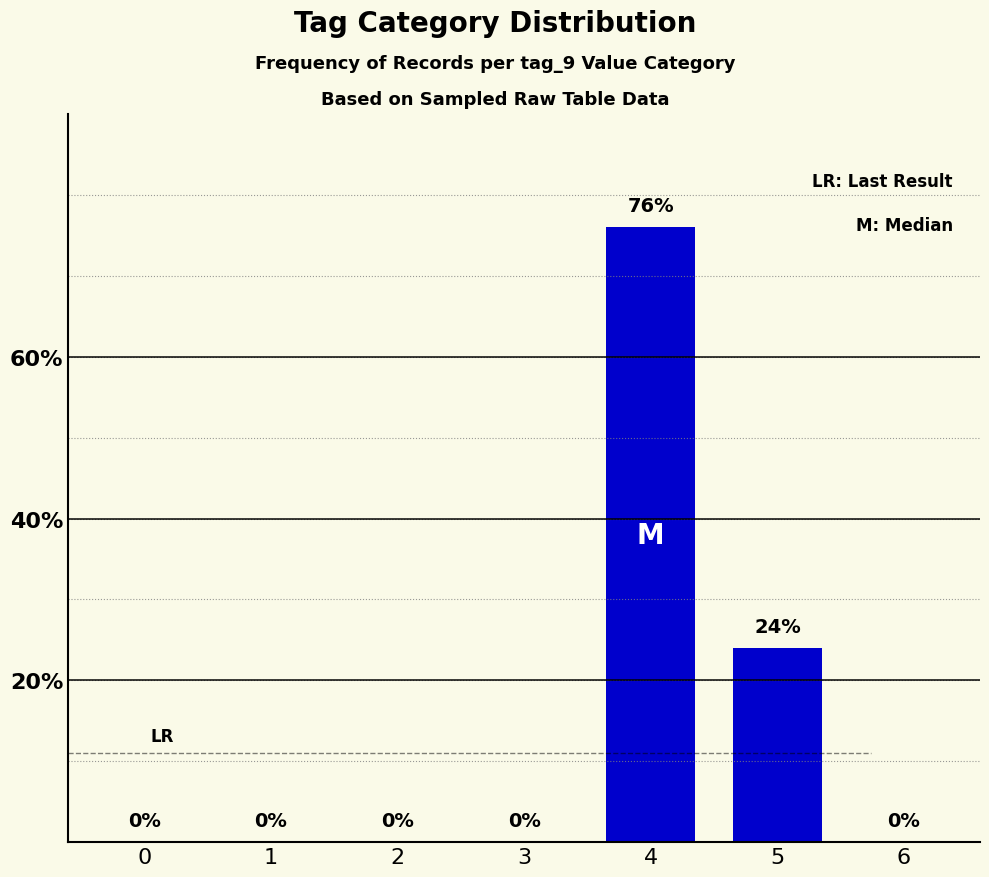

How many values are above zero?

2